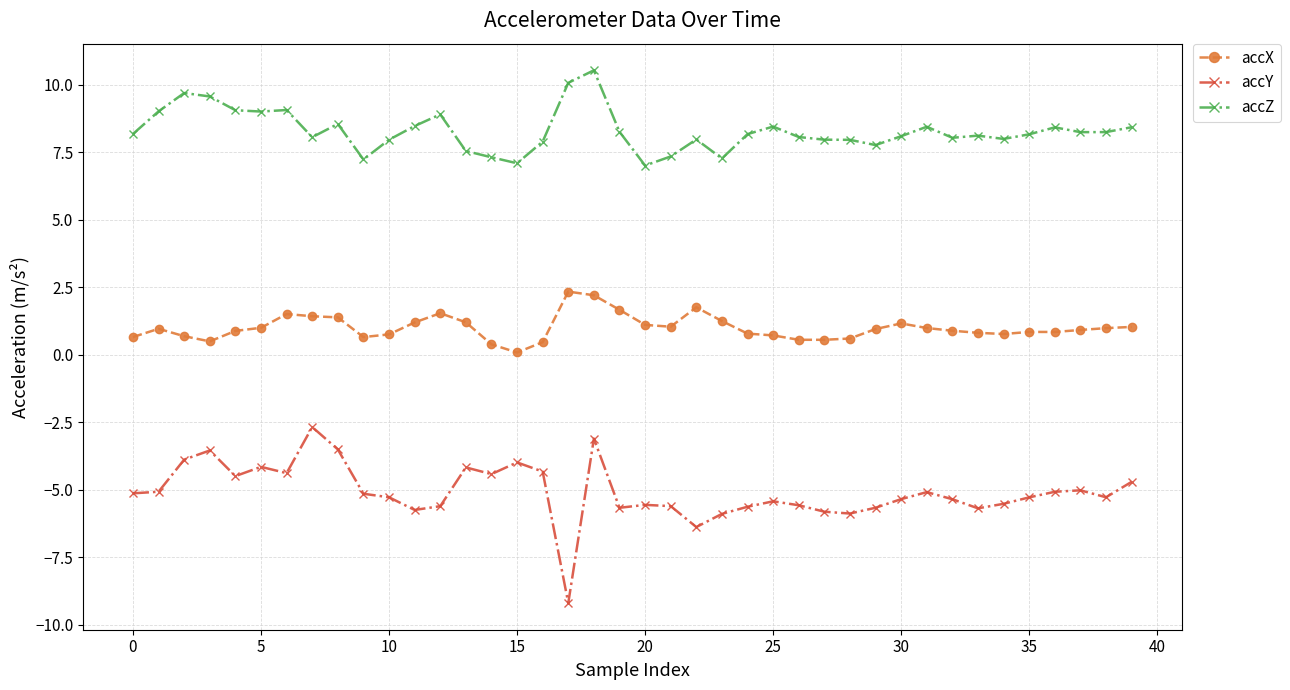

Count the number of data series in this chart.

3